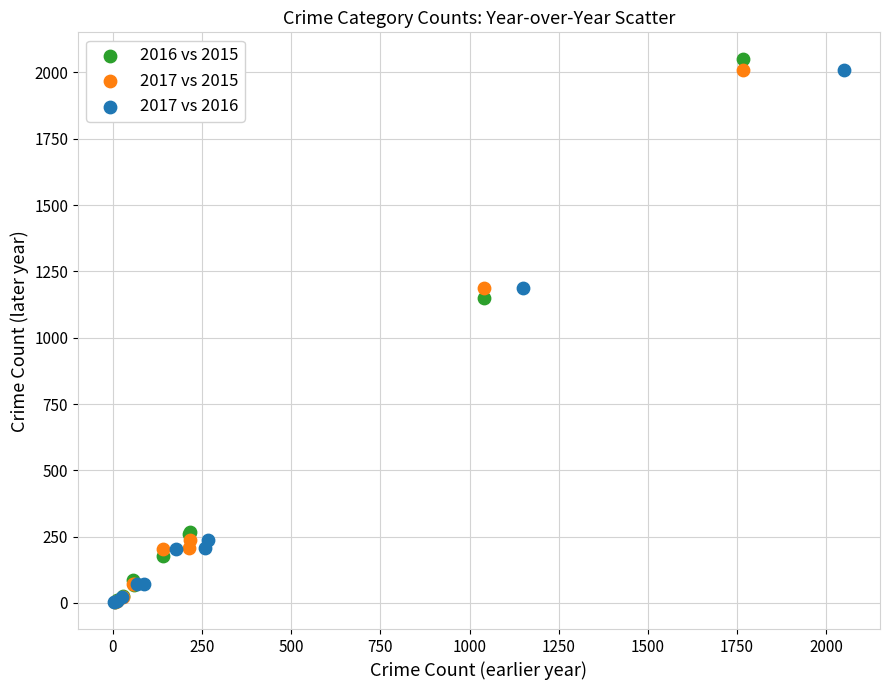

What are all the series names shown in the legend?

2016 vs 2015, 2017 vs 2015, 2017 vs 2016